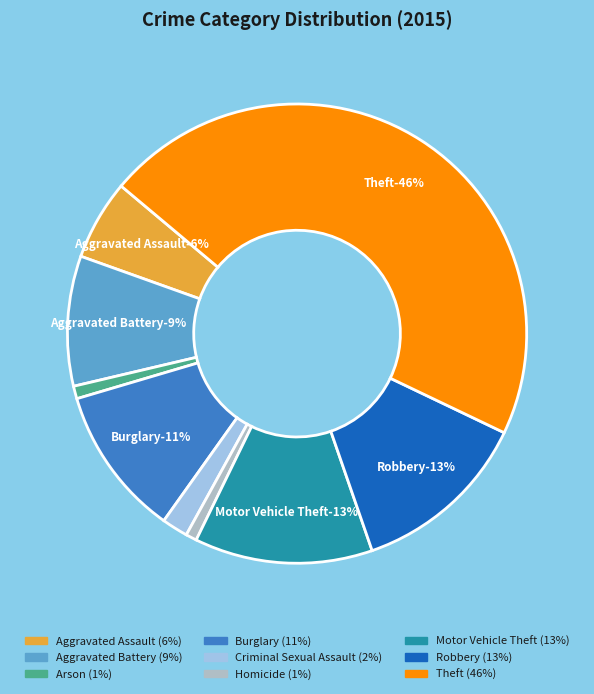

Count the number of slices in the pie.

9